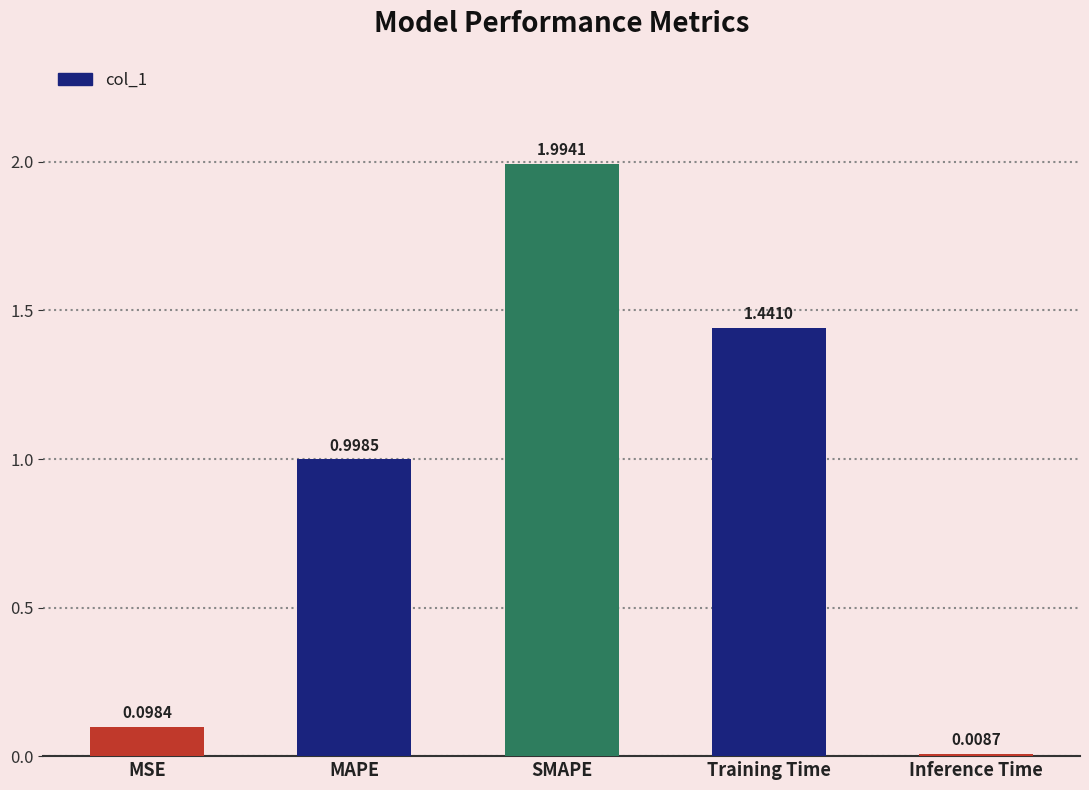

What is the label of the 4th bar from the left?

Training Time